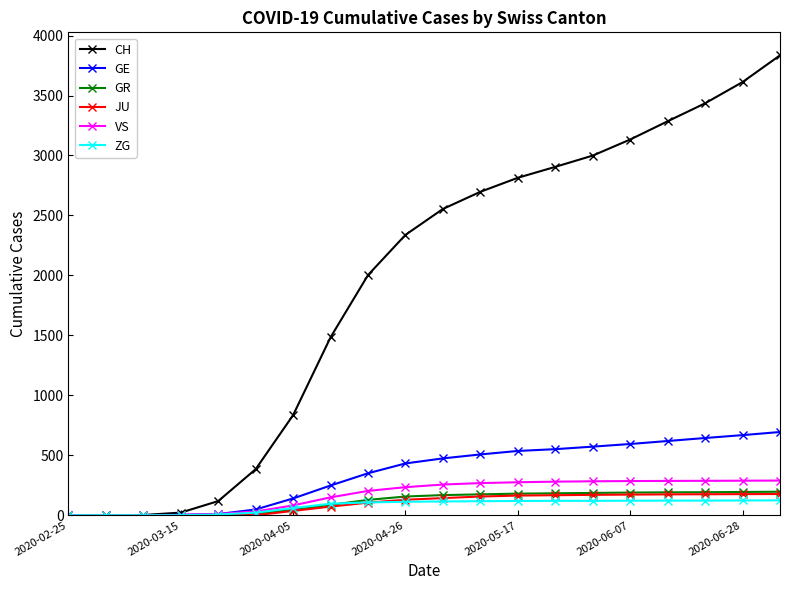

What is the maximum value shown in the chart?

3835